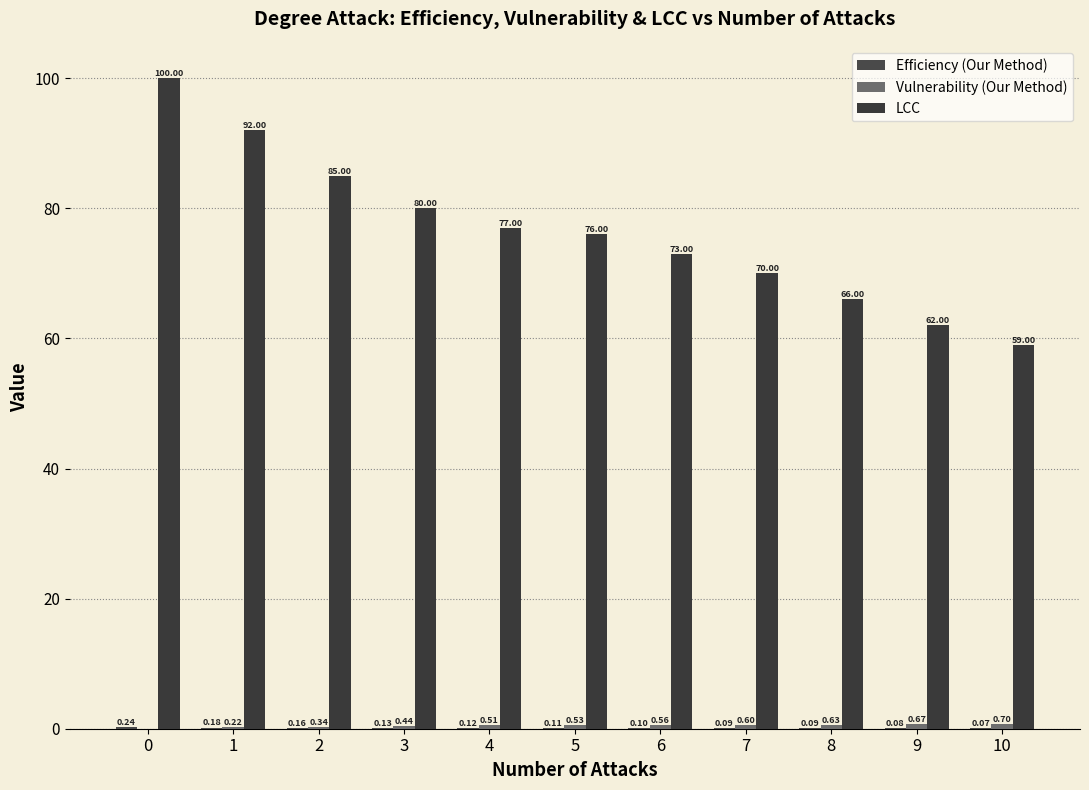

Are the bars horizontal?

No